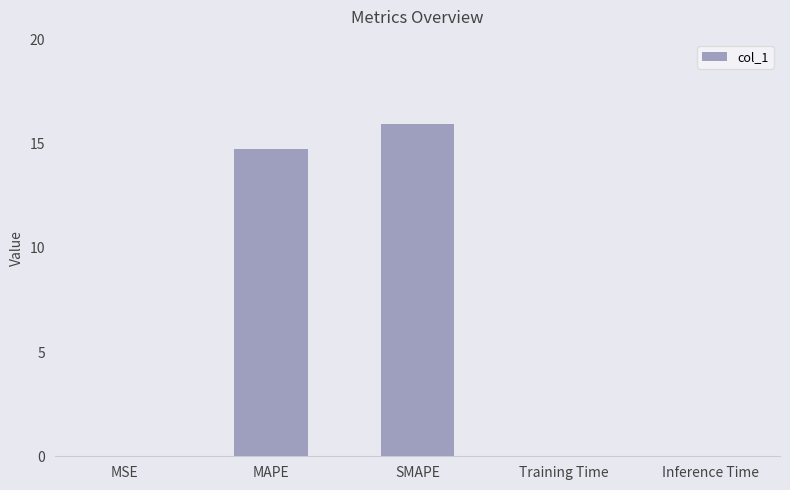

The value at MAPE is 14.8. True or false?

True